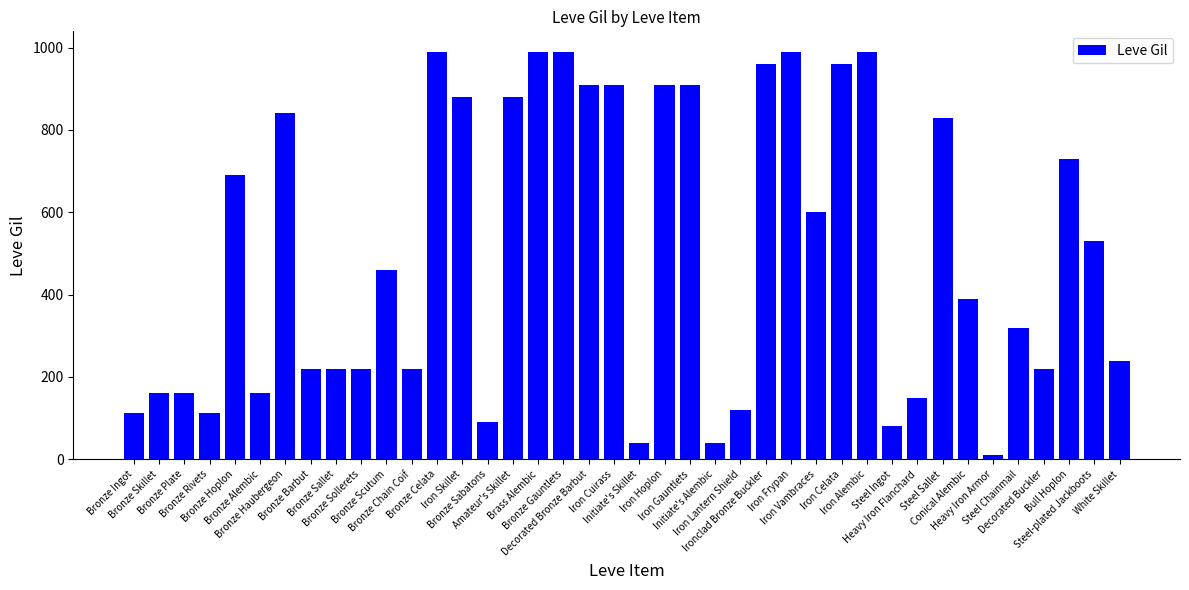

At which category does the chart reach its minimum across all series?

Heavy Iron Armor